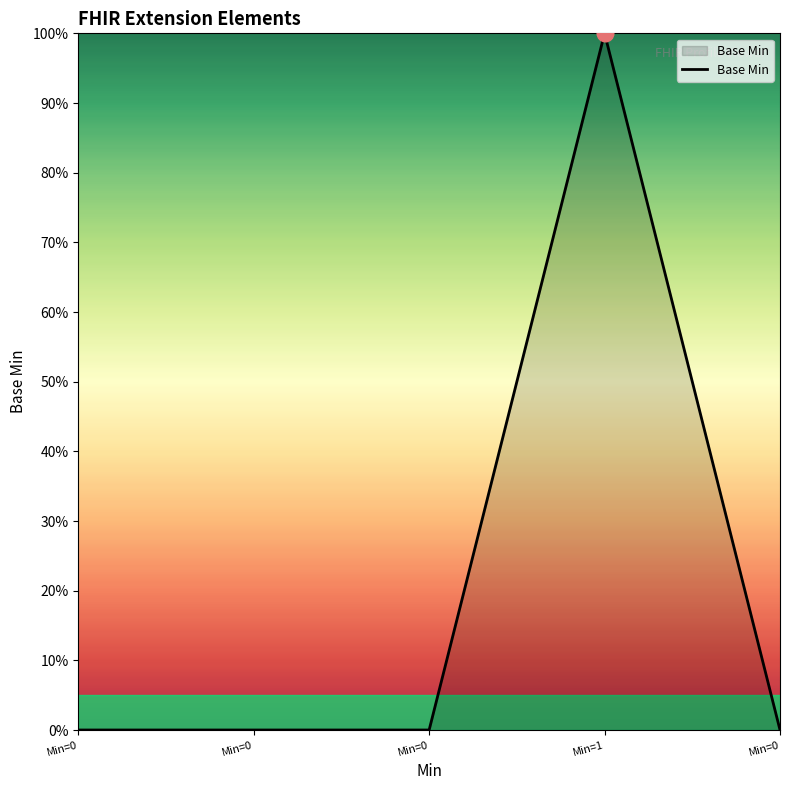

Which label corresponds to the smallest value in the chart?

Min=0